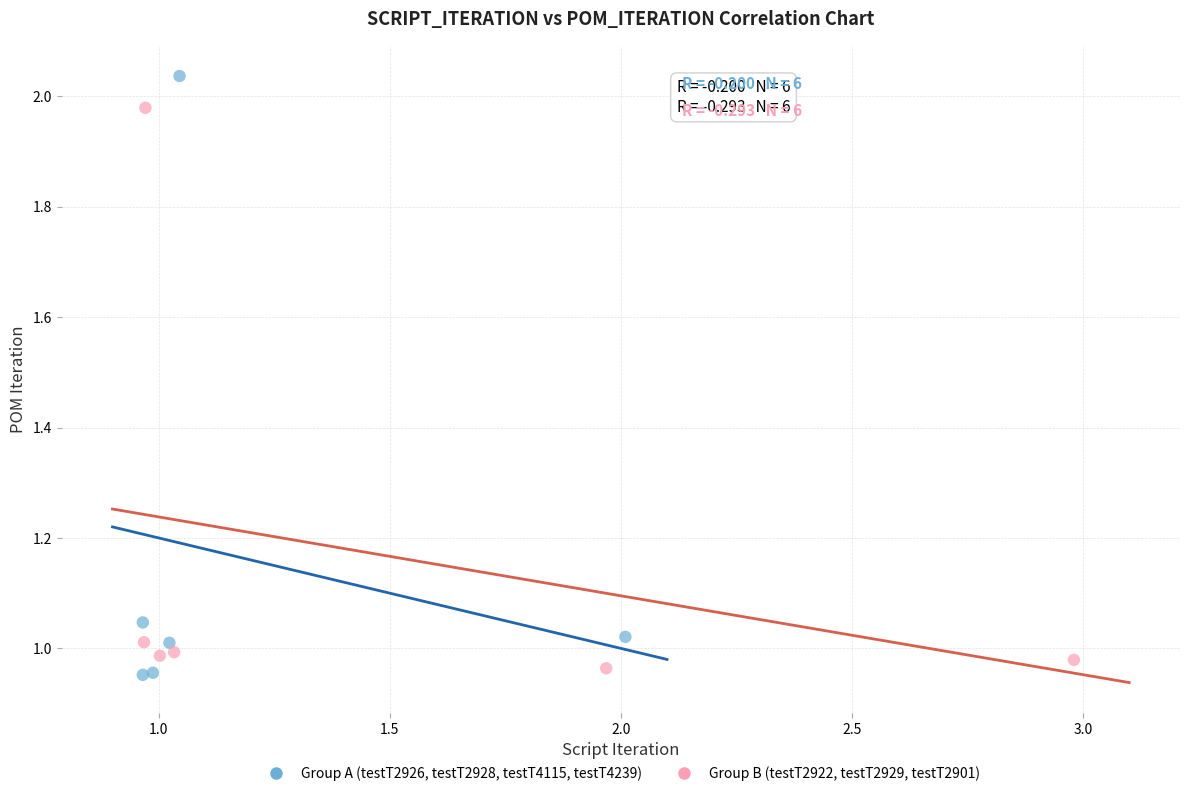

Which series reaches the minimum Y coordinate?

Group A (testT2926, testT2928, testT4115, testT4239)